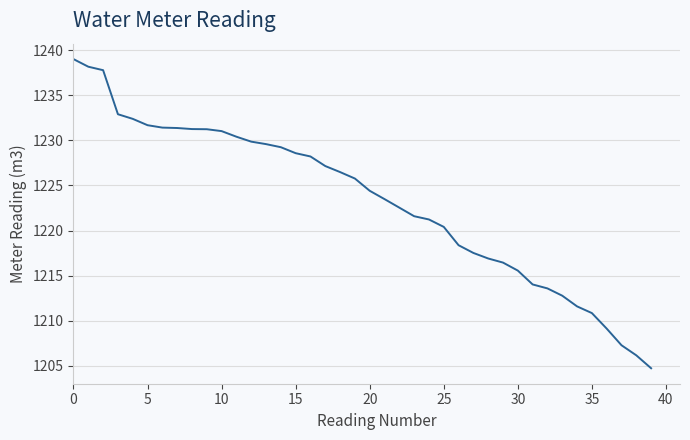

How many lines are shown in the chart?

1